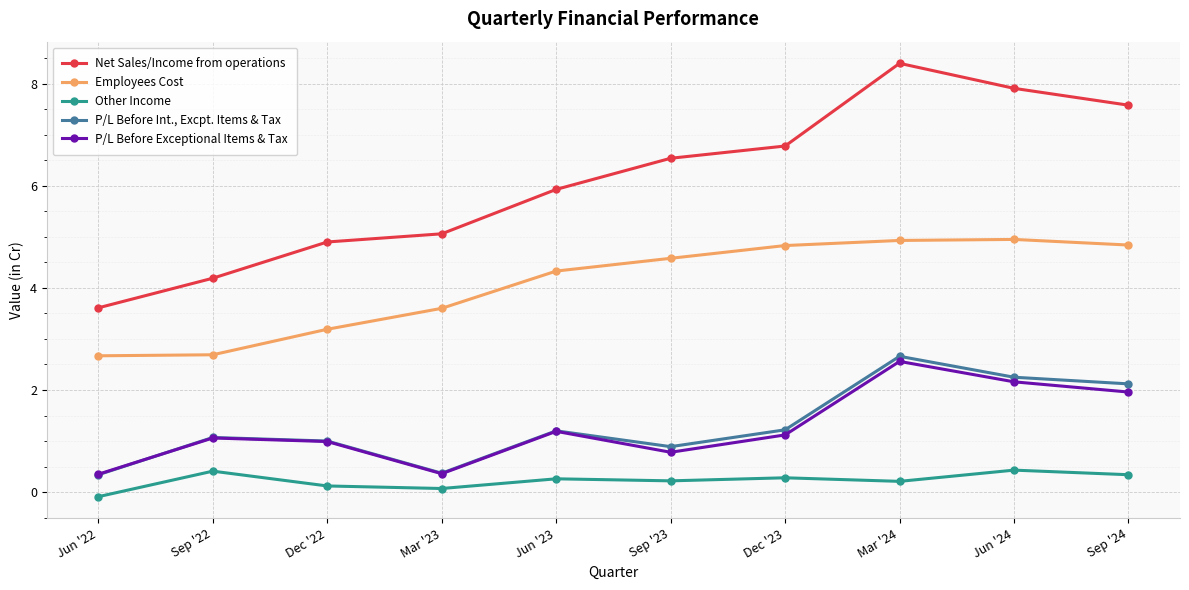

How many categories are shown in the chart?

10